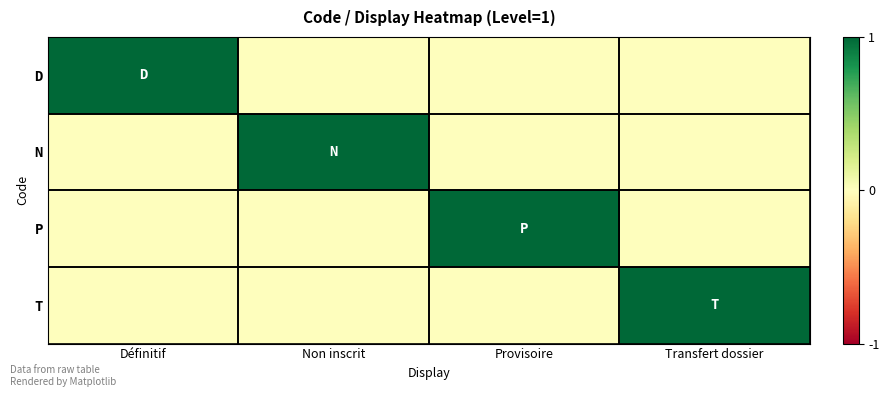

Which series has the widest spread of values?

D